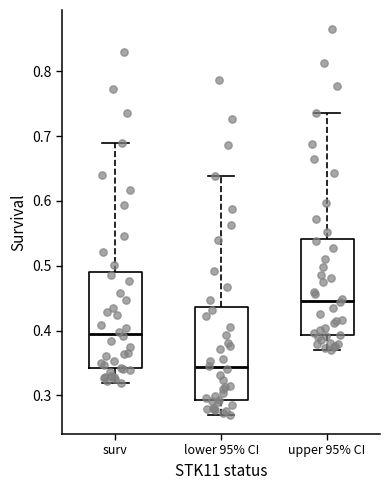

Where does the lower whisker of the box for lower 95% CI end on the y-axis? The values are not printed on the chart, so give them approximately, as read against the axis.

0.27